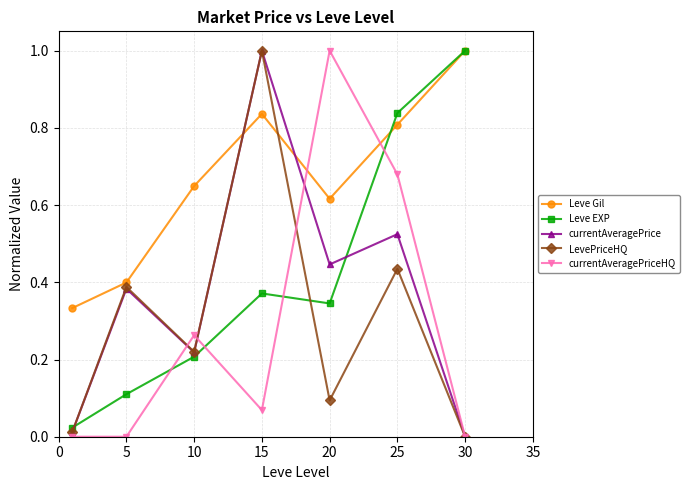

Which series ends up on top after the final intersection of Leve Gil and LevePriceHQ?

Leve Gil